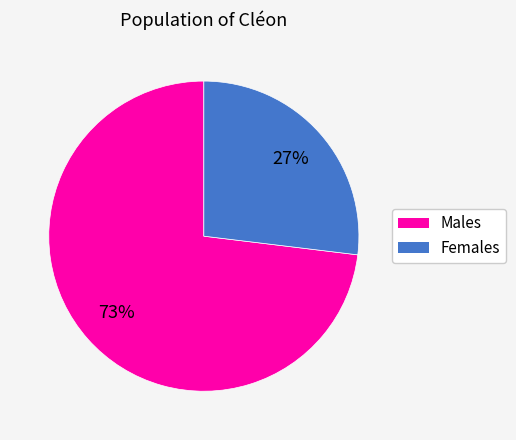

Do Males and Females together represent more than half of the pie?

Yes